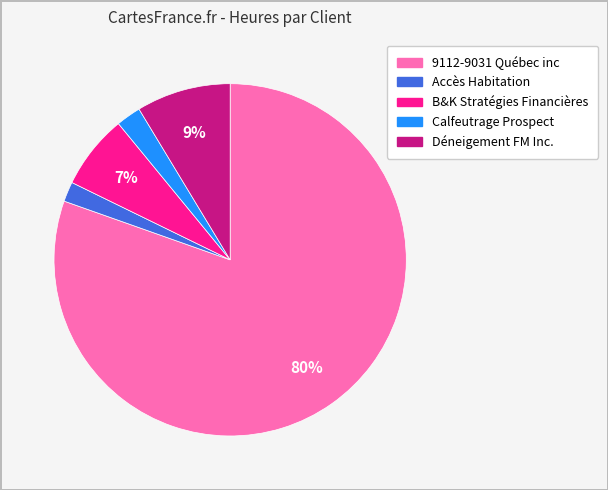

To the nearest percent, what portion does Calfeutrage Prospect represent?

2%